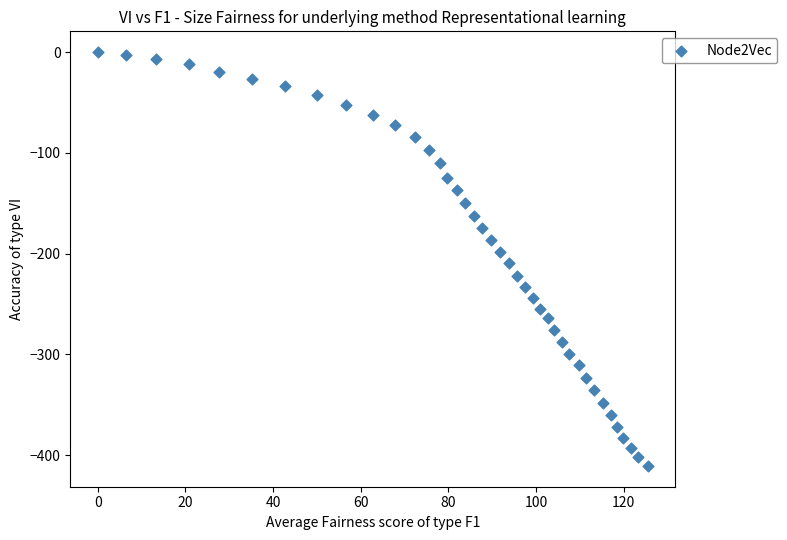

What is the range of Y values (max minus min)?

410.7